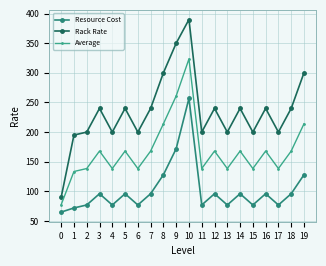

What is the difference between the second highest and minimum values in the Rack Rate series?

260.0